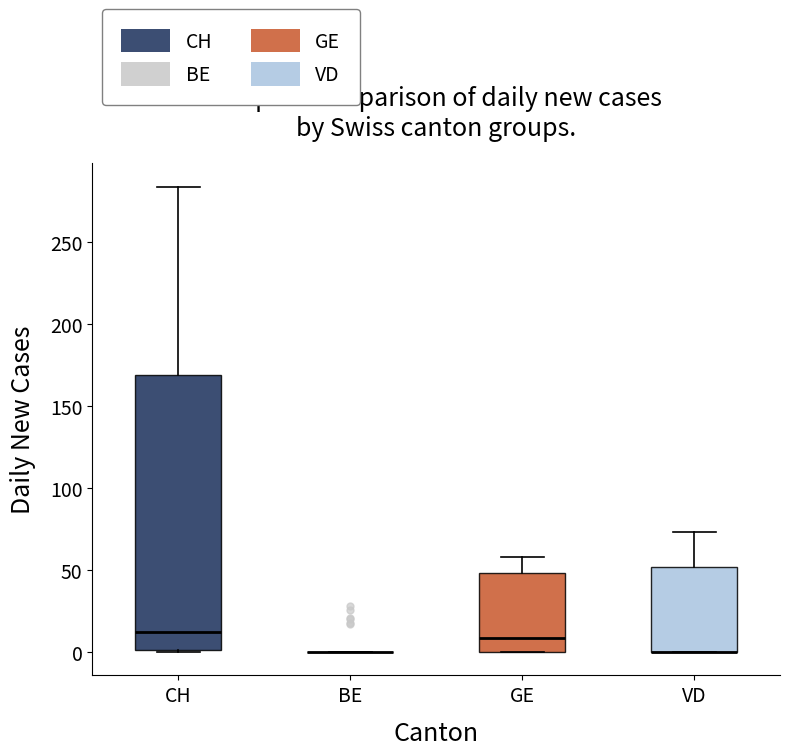

Which box is the tallest, from its lower edge to its upper edge?

CH